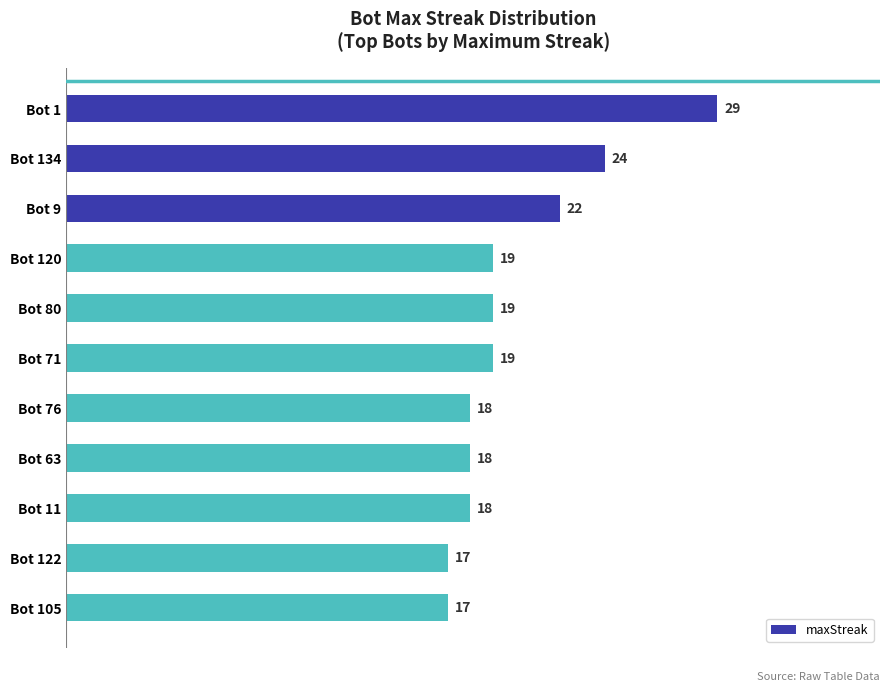

How many categories are shown in the chart?

11